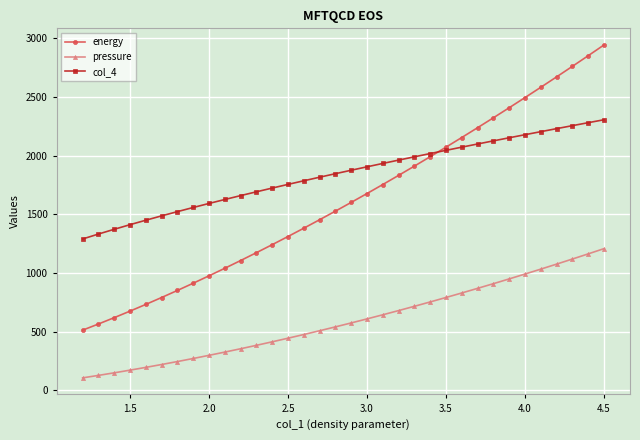

Which series has the largest range (max minus min)?

energy